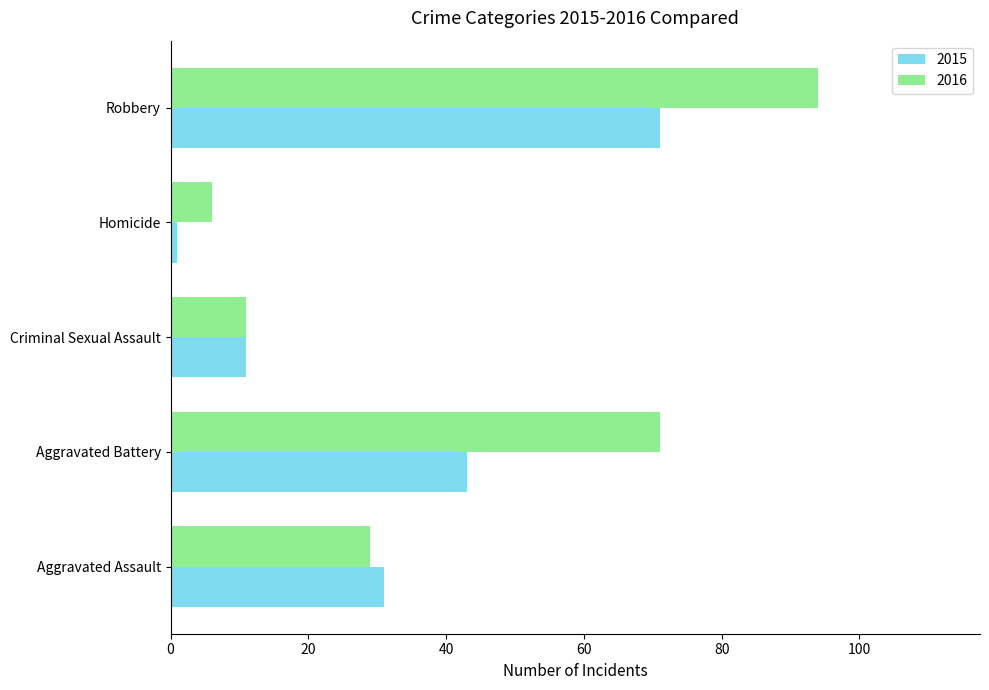

Is it true that 2016 equals 6 at Homicide?

True